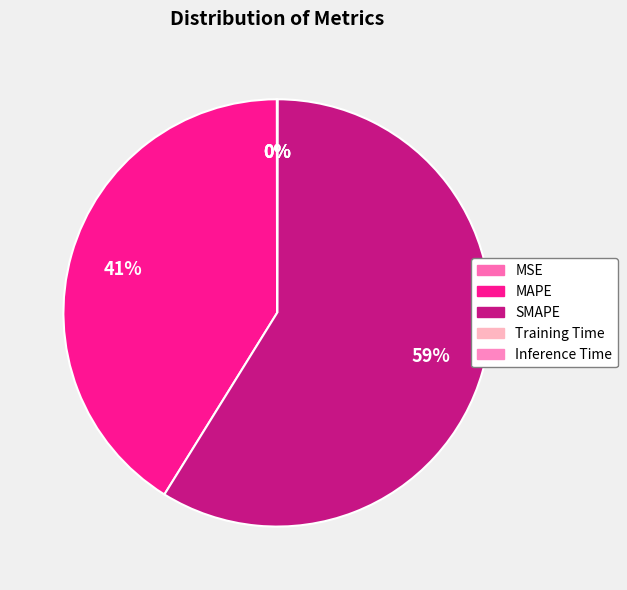

Combined, what portion of the pie is SMAPE and Inference Time?

58.8%